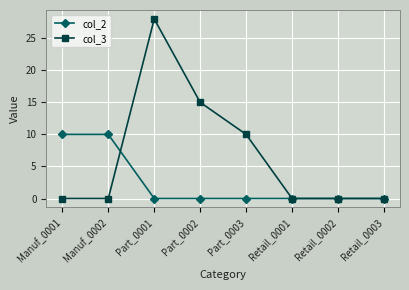

What is the label of the 6th point from the right?

Part_0001